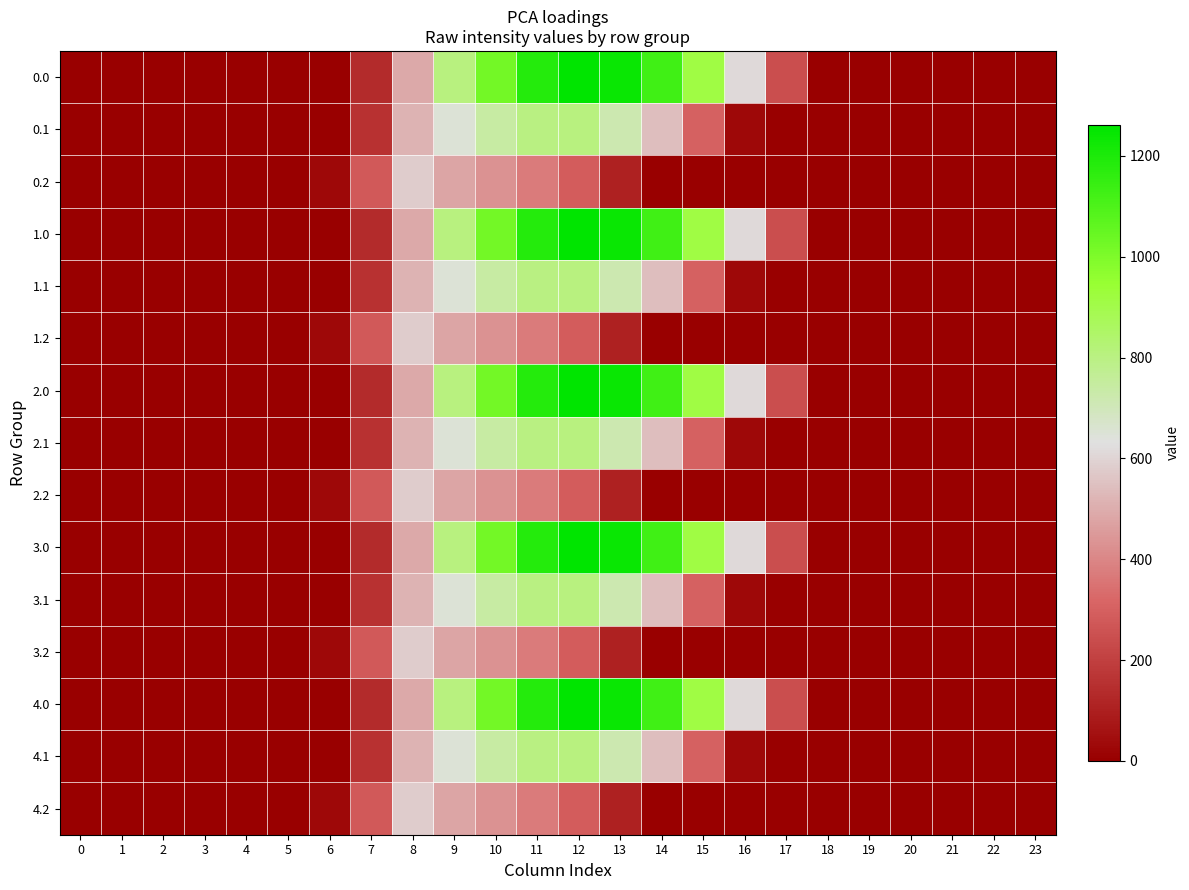

Which has a higher value, 14 or 7?

14